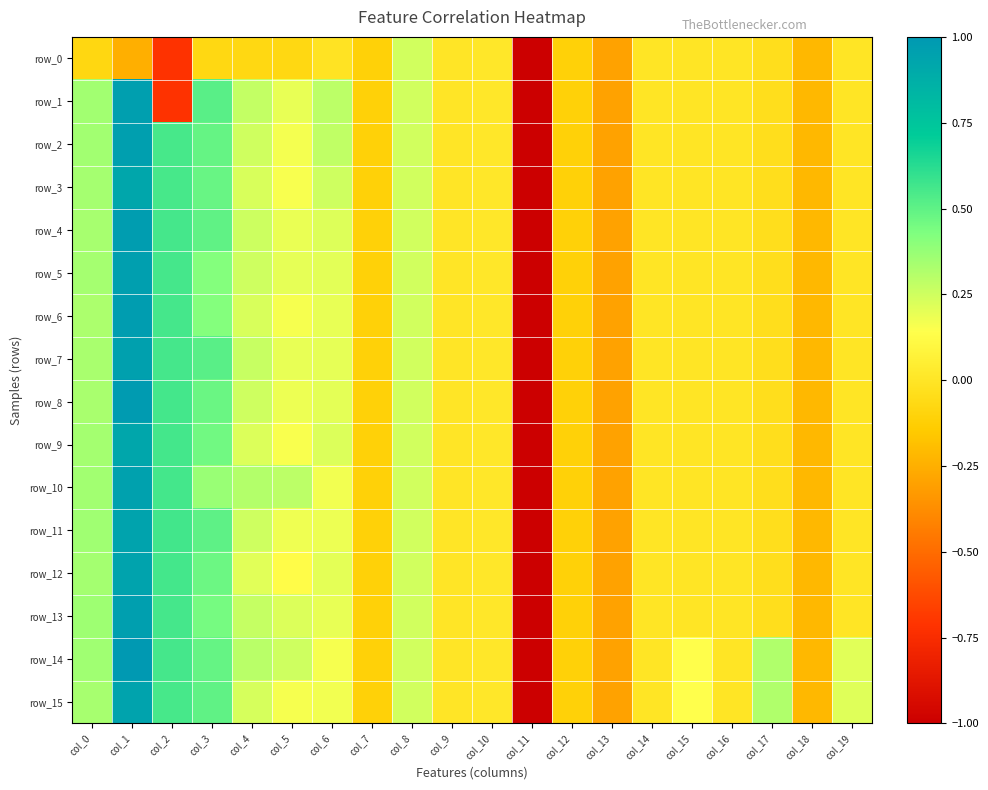

The row_0 series shows -0.1 at col_3. True or false?

True